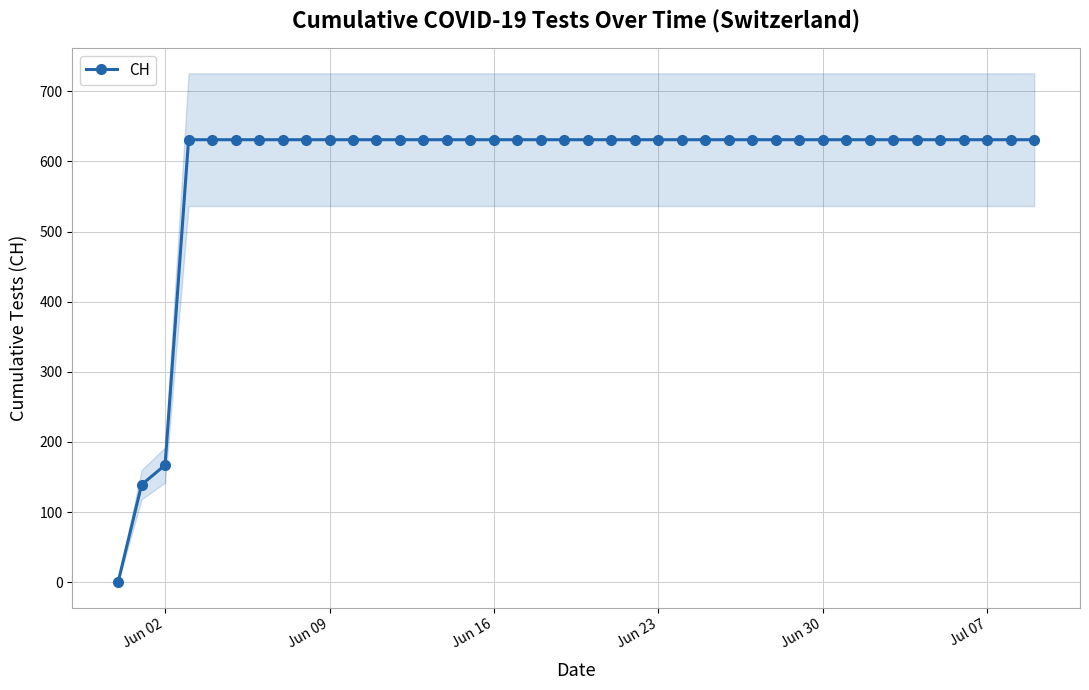

How many data points are less than 631?

3